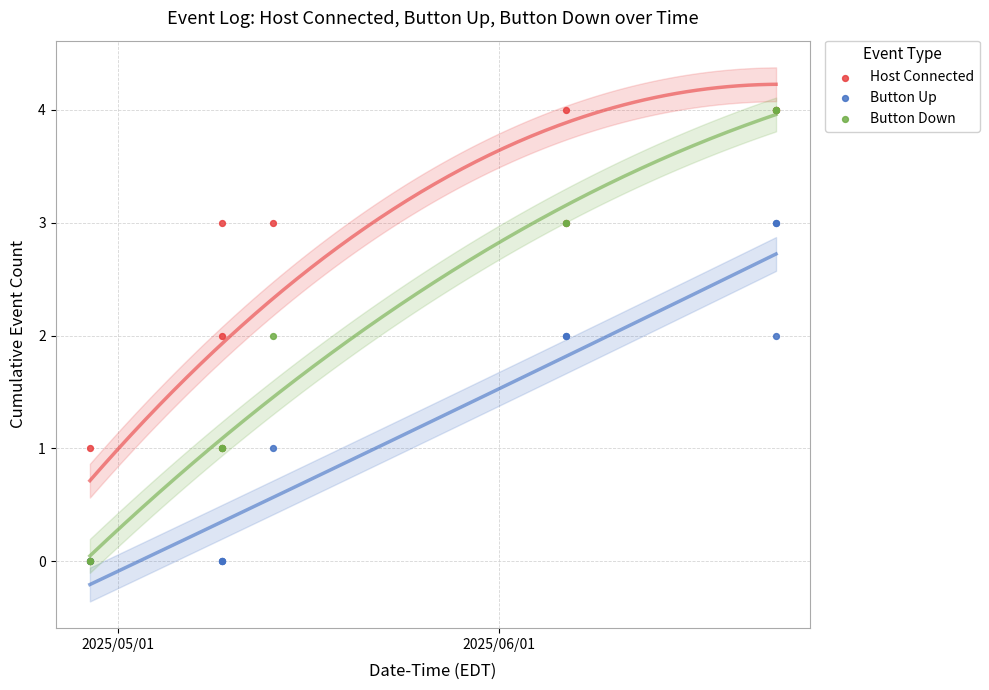

What are all the series names shown in the legend?

Host Connected, Button Up, Button Down